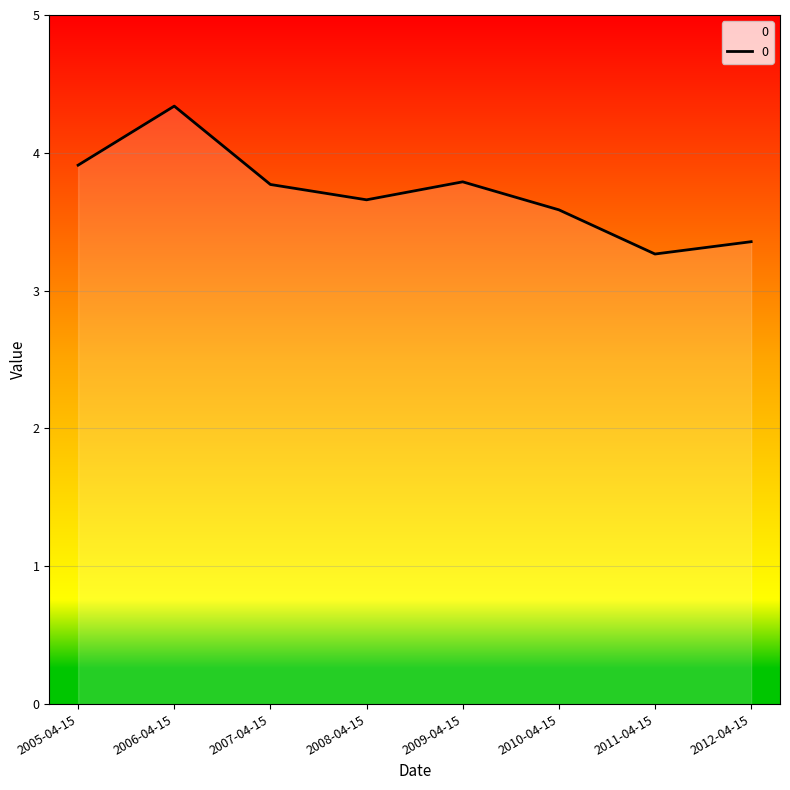

Between 2010-04-15 and 2012-04-15, which is larger?

2010-04-15